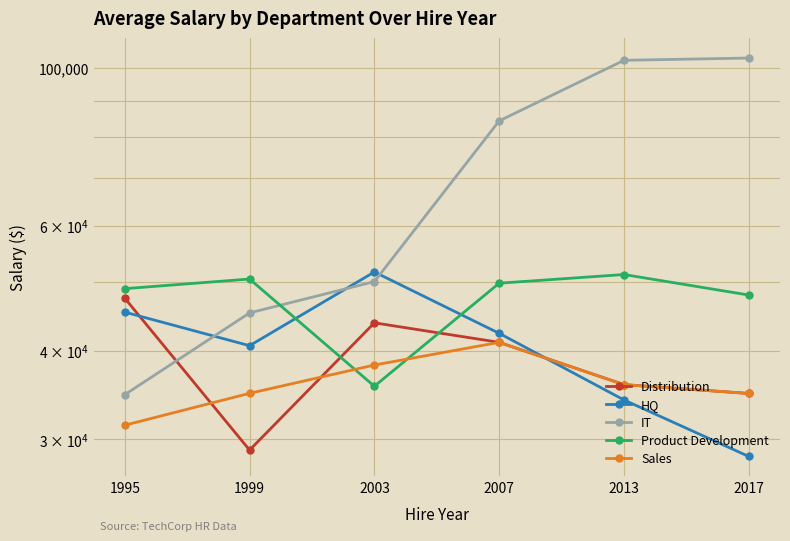

At how many categories does at least one series exceed 30600?

6